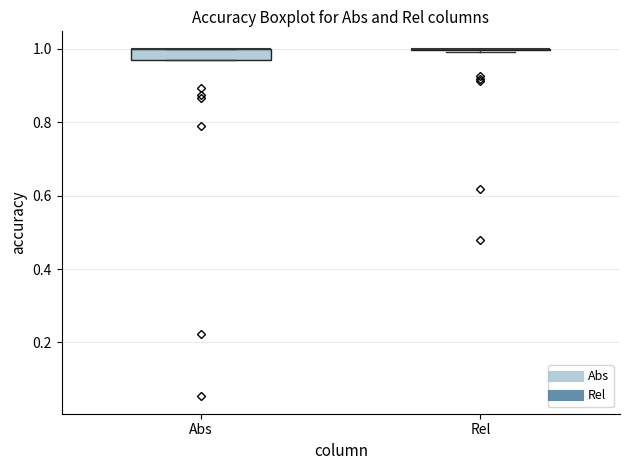

Where is the lower edge of the box for Abs on the y-axis? The values are not printed on the chart, so give them approximately, as read against the axis.

0.98